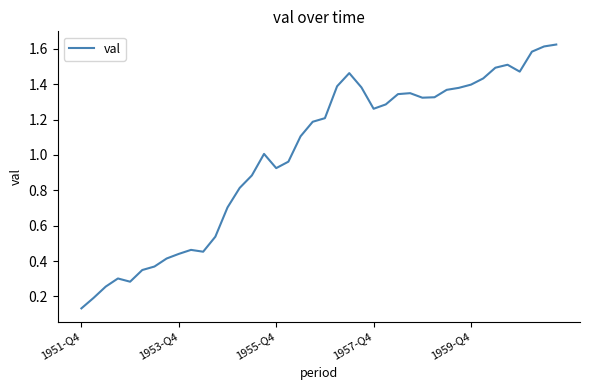

Does the chart have visible grid lines?

No